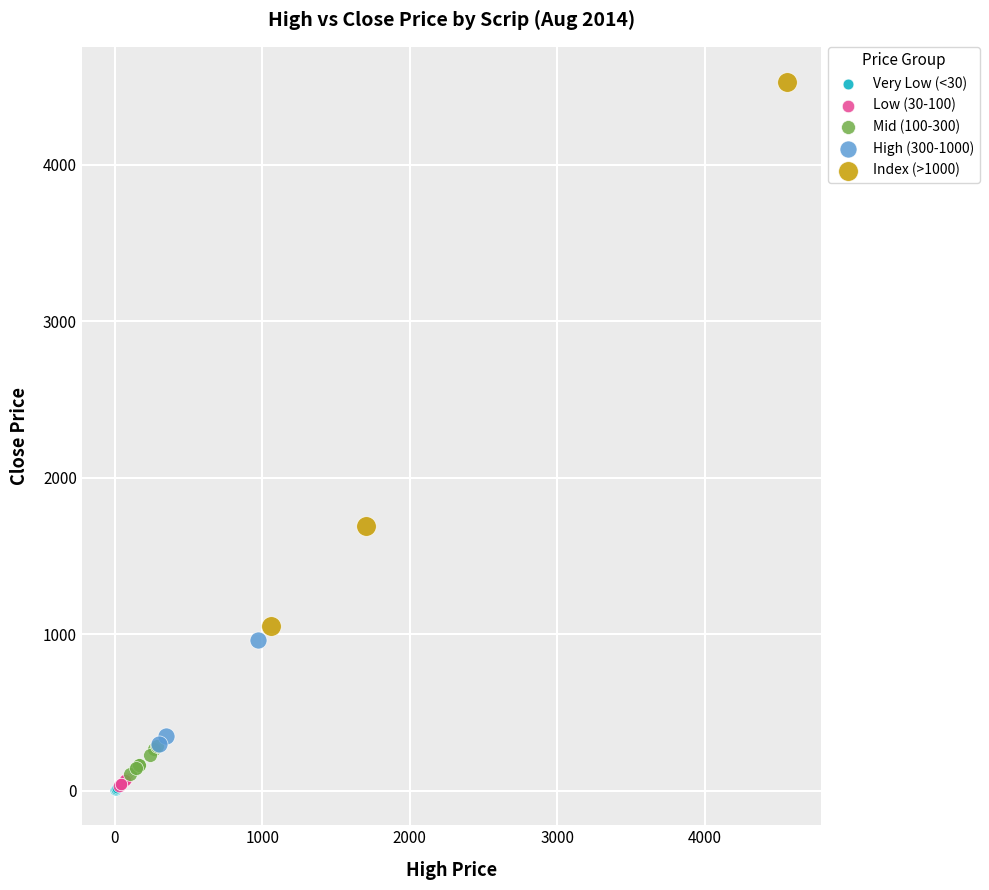

Which series has the largest Y range (max minus min)?

Index (>1000)